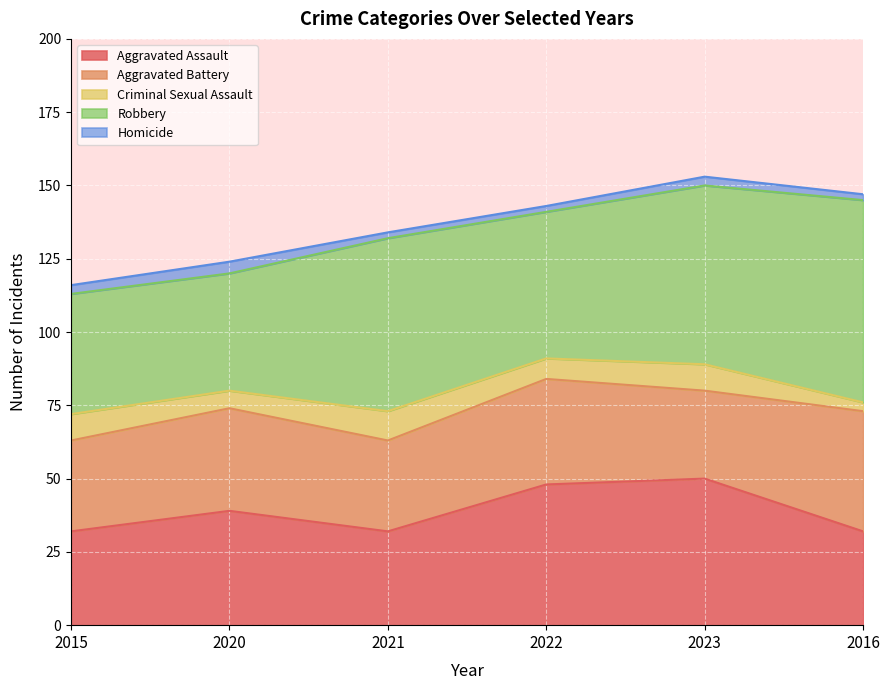

What is the label of the 1st point from the right?

2016